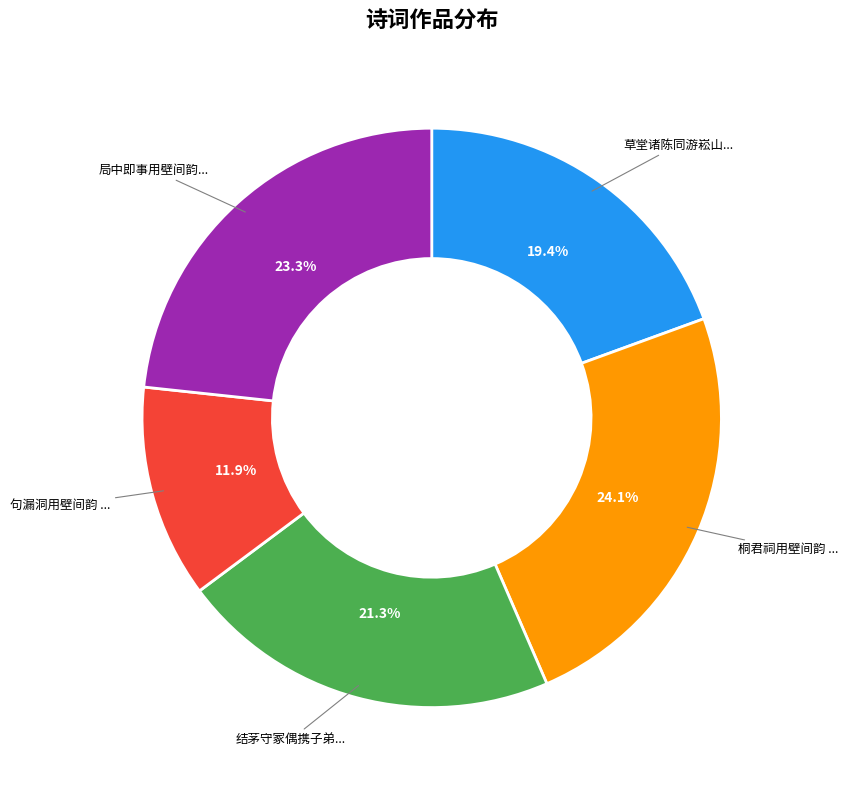

Does any single category account for the majority?

No